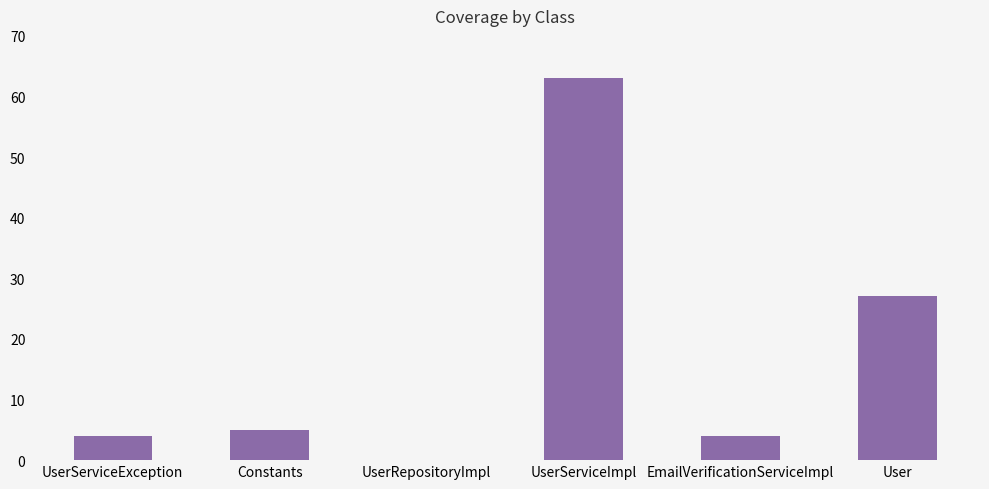

The value at User is 27. True or false?

True